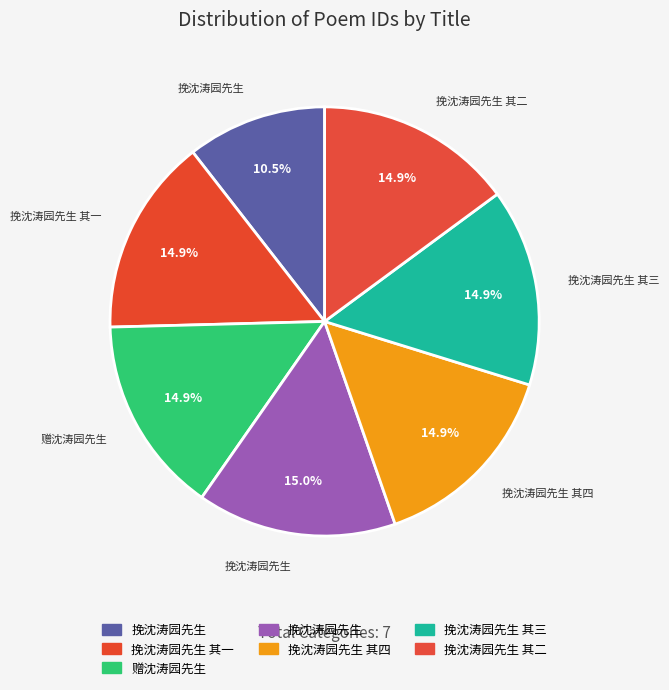

How many slices are in this pie chart?

7